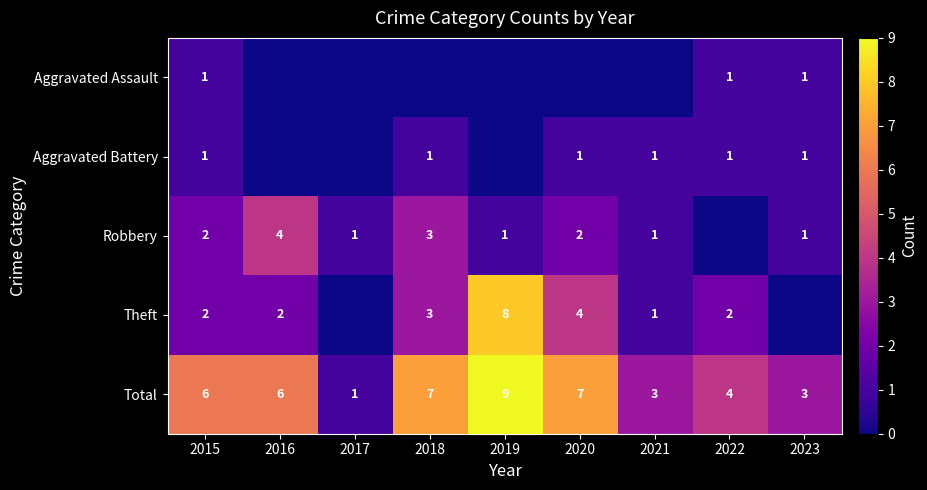

The value of Total at 2017 is 1. True or false?

True